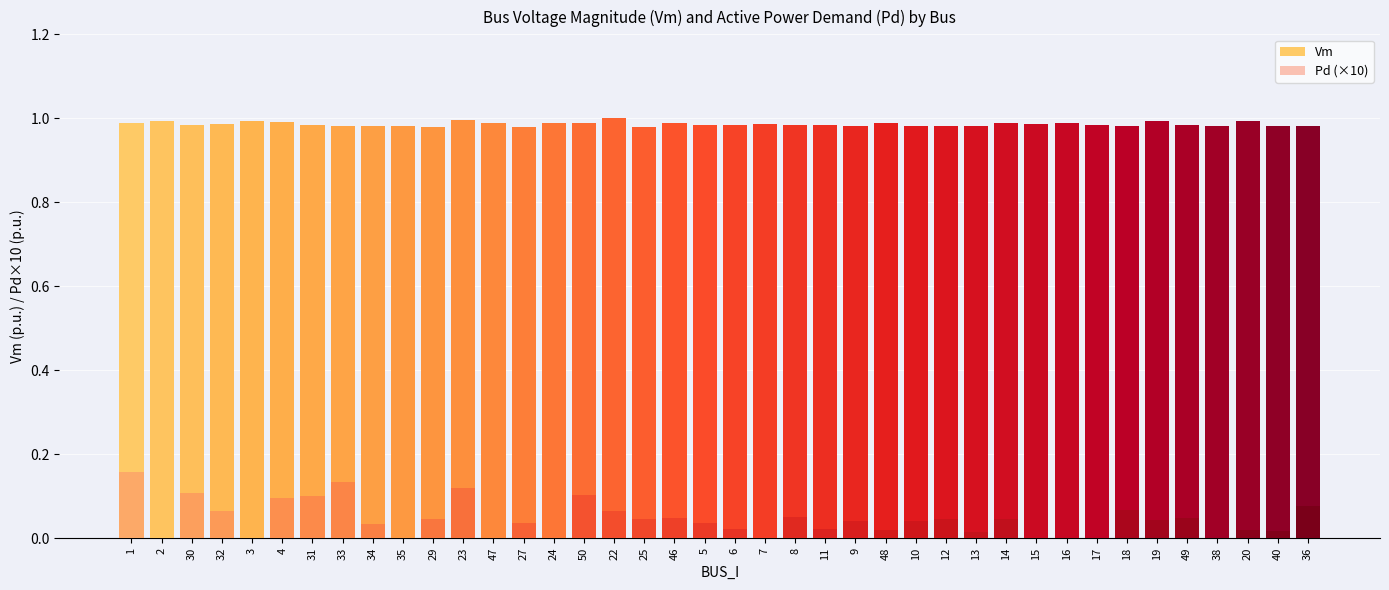

How many groups of bars are there?

40